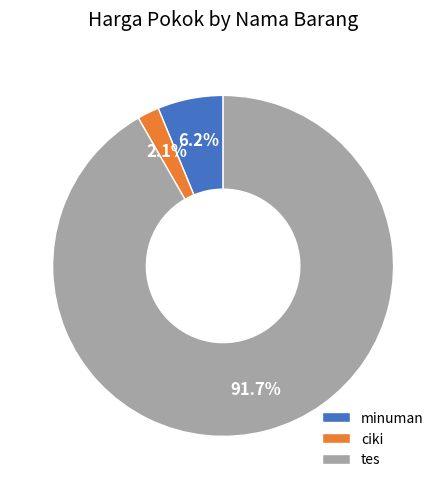

What is the smallest slice in the pie chart?

ciki